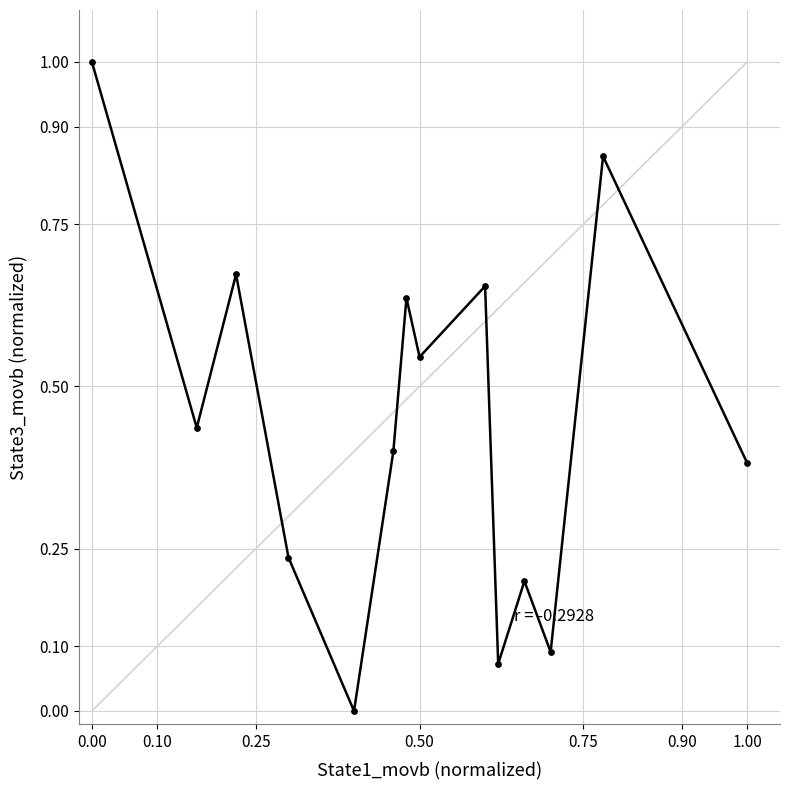

What is the range of X values (max minus min)?

1.0